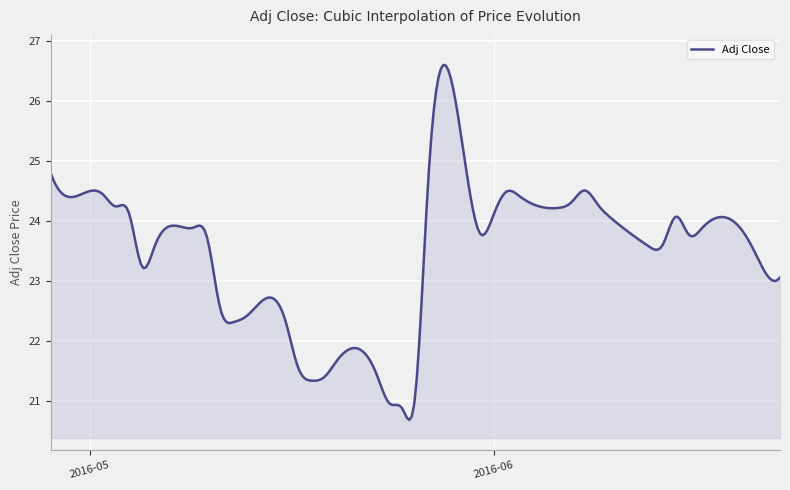

What is the sum of all values?

7045.2